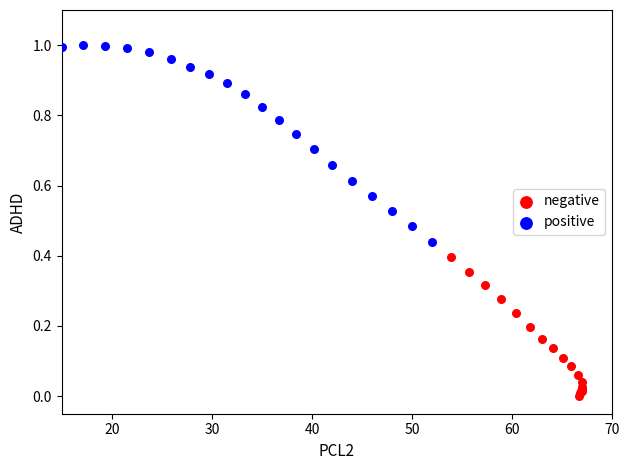

Which series contains the highest Y value?

positive